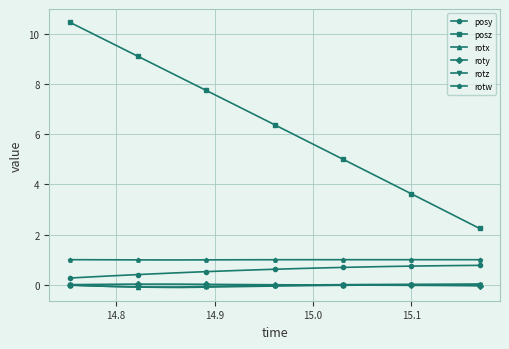

What is the greatest value displayed?

10.5